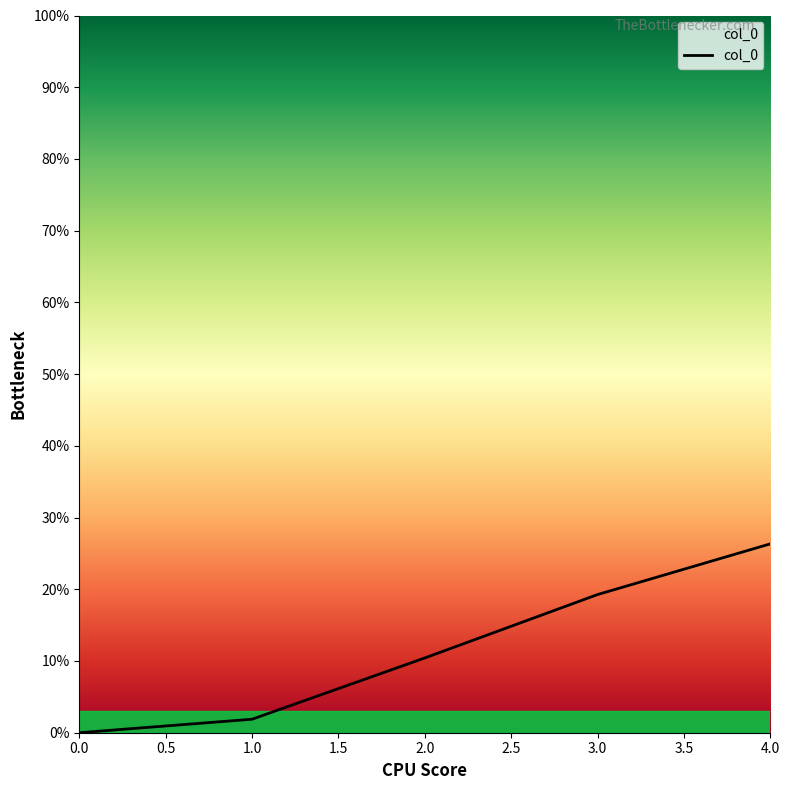

Rank the categories by value from highest to lowest.

4.0, 3.0, 2.0, 1.0, 0.0